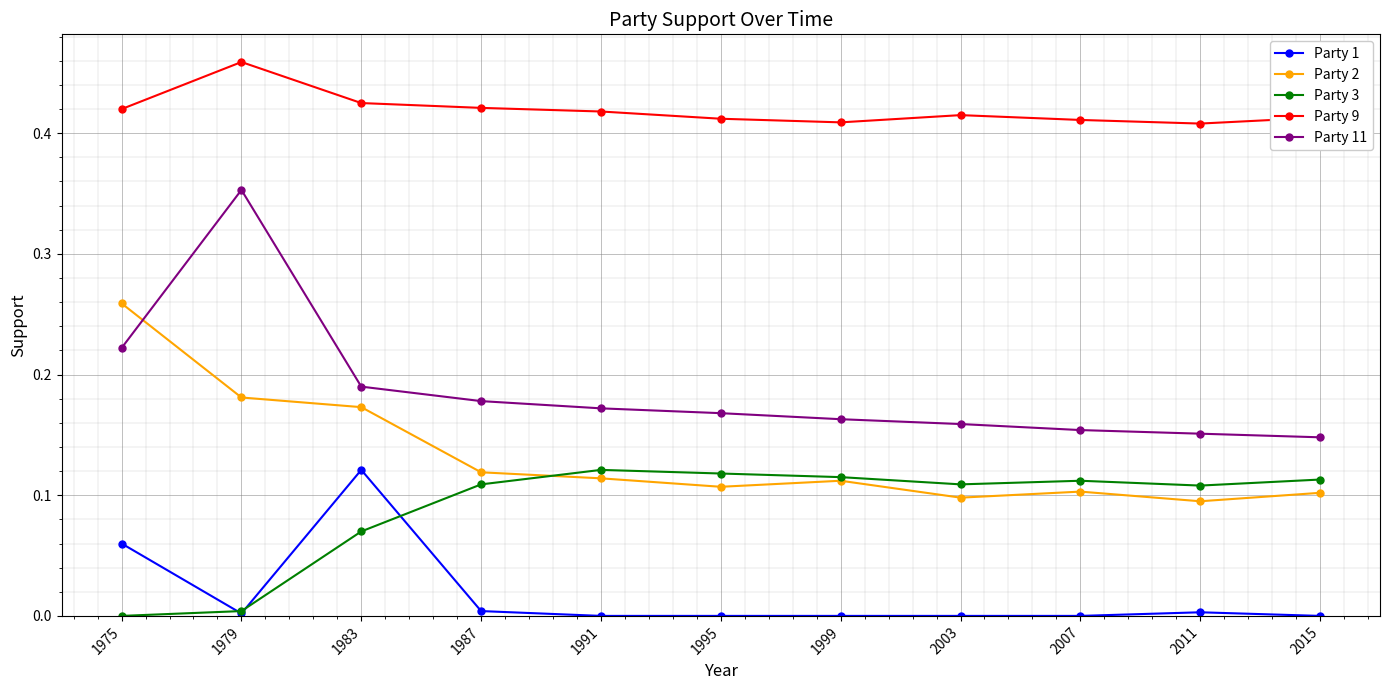

At which category does Party 1 reach its first local valley?

1979